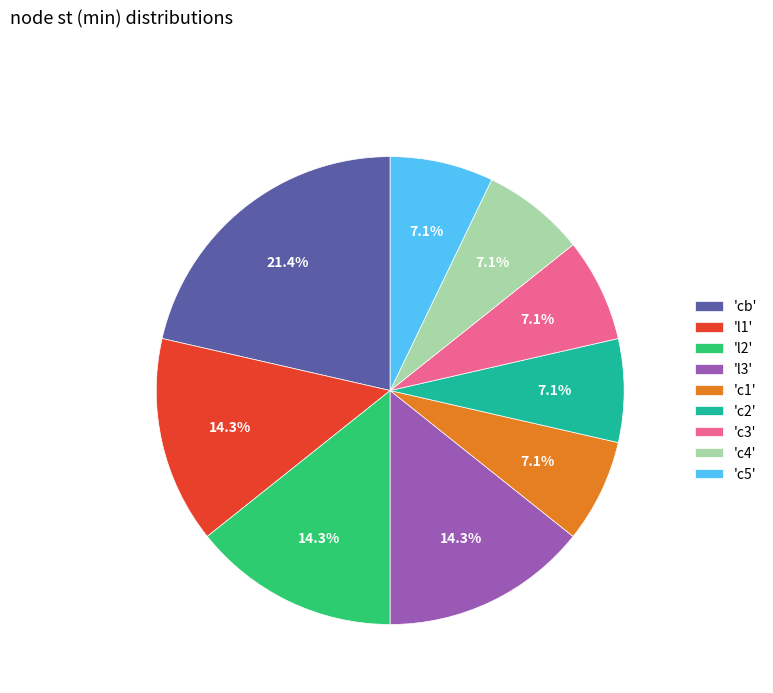

To the nearest percent, what is the difference between the largest and smallest slice percentages?

14%